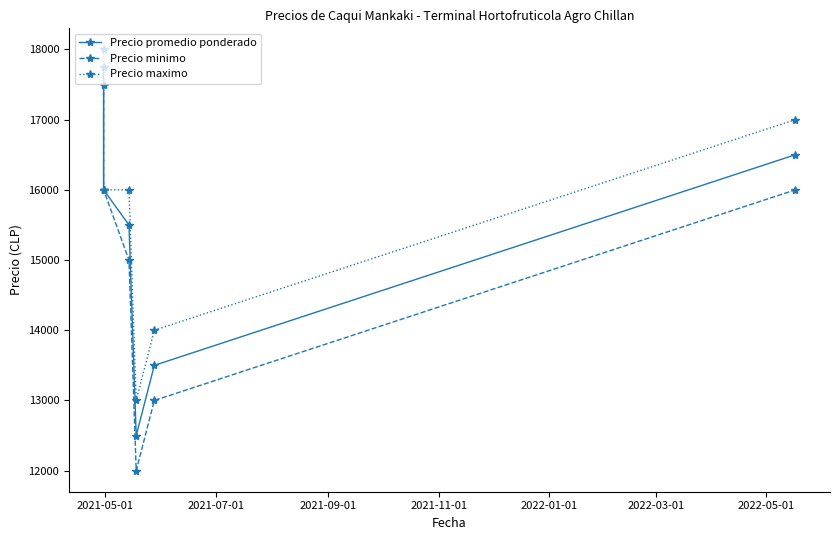

What is the spread (max minus min) of values at 2022-03-01?

1000